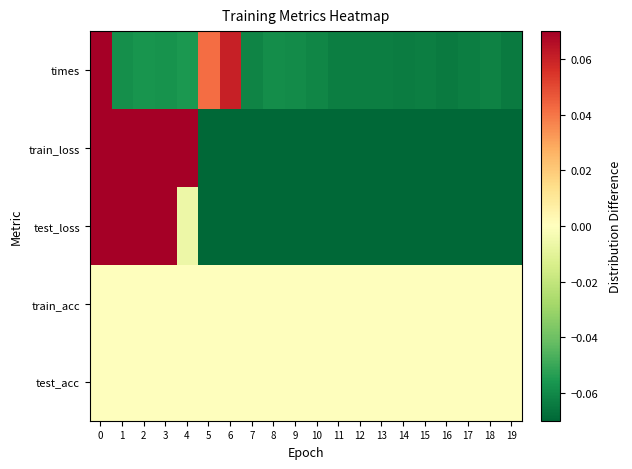

Reading left to right, extract all data points from this chart.

times: 0=0.9	1=-0.1	2=-0.1	3=-0.1	4=-0.1	5=0.0	6=0.1	7=-0.1	8=-0.1	9=-0.1	10=-0.1	11=-0.1	12=-0.1	13=-0.1	14=-0.1	15=-0.1	16=-0.1	17=-0.1	18=-0.1	19=-0.1
train_loss: 0=0.8	1=0.7	2=0.5	3=0.4	4=0.1	5=-0.1	6=-0.2	7=-0.2	8=-0.2	9=-0.2	10=-0.2	11=-0.2	12=-0.2	13=-0.2	14=-0.2	15=-0.2	16=-0.2	17=-0.2	18=-0.2	19=-0.2
test_loss: 0=0.9	1=0.5	2=0.2	3=0.1	4=-0.0	5=-0.1	6=-0.1	7=-0.1	8=-0.1	9=-0.1	10=-0.1	11=-0.1	12=-0.1	13=-0.1	14=-0.1	15=-0.1	16=-0.1	17=-0.1	18=-0.1	19=-0.1
train_acc: 0=0.0	1=0.0	2=0.0	3=0.0	4=0.0	5=0.0	6=0.0	7=0.0	8=0.0	9=0.0	10=0.0	11=0.0	12=0.0	13=0.0	14=0.0	15=0.0	16=0.0	17=0.0	18=0.0	19=0.0
test_acc: 0=0.0	1=0.0	2=0.0	3=0.0	4=0.0	5=0.0	6=0.0	7=0.0	8=0.0	9=0.0	10=0.0	11=0.0	12=0.0	13=0.0	14=0.0	15=0.0	16=0.0	17=0.0	18=0.0	19=0.0